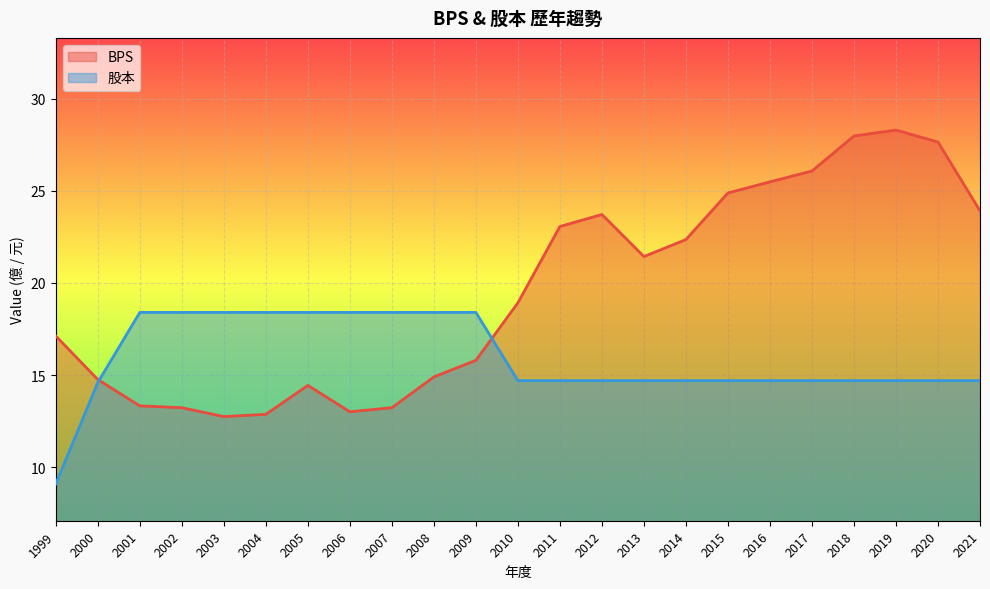

Reading left to right, transcribe all the data shown in this chart.

BPS: 17.1	14.8	13.3	13.2	12.8	12.9	14.4	13.0	13.2	14.9	15.8	18.9	23.1	23.7	21.4	22.4	24.9	25.5	26.1	28.0	28.3	27.6	23.9
股本: 9.1	14.6	18.4	18.4	18.4	18.4	18.4	18.4	18.4	18.4	18.4	14.7	14.7	14.7	14.7	14.7	14.7	14.7	14.7	14.7	14.7	14.7	14.7